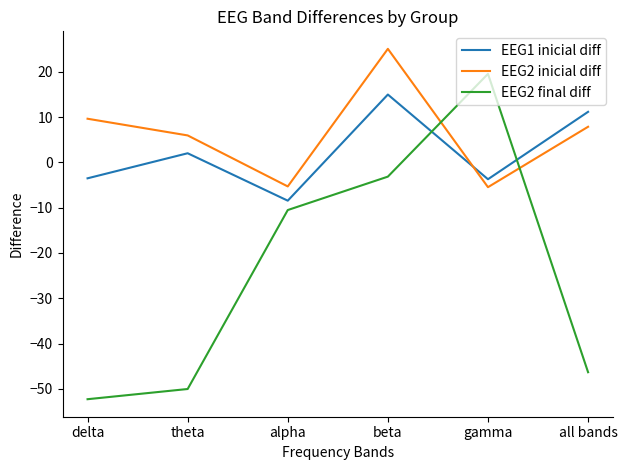

What is the difference between the EEG1 inicial diff values at gamma and theta?

5.7